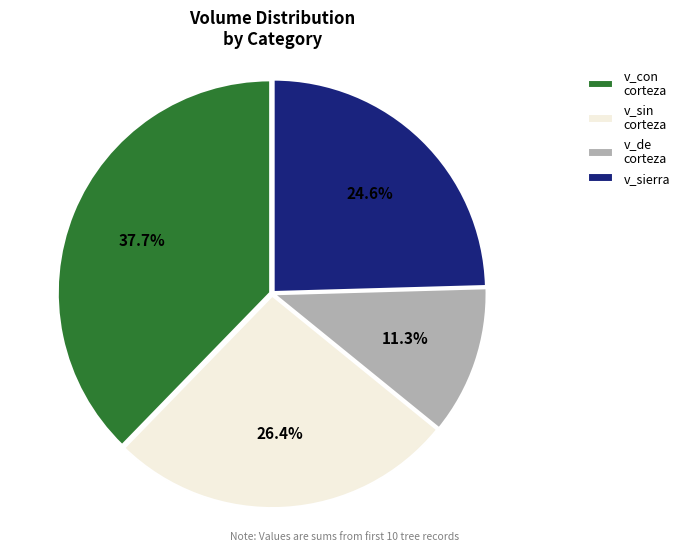

To the nearest percent, what is the difference between the largest and smallest slice percentages?

26%